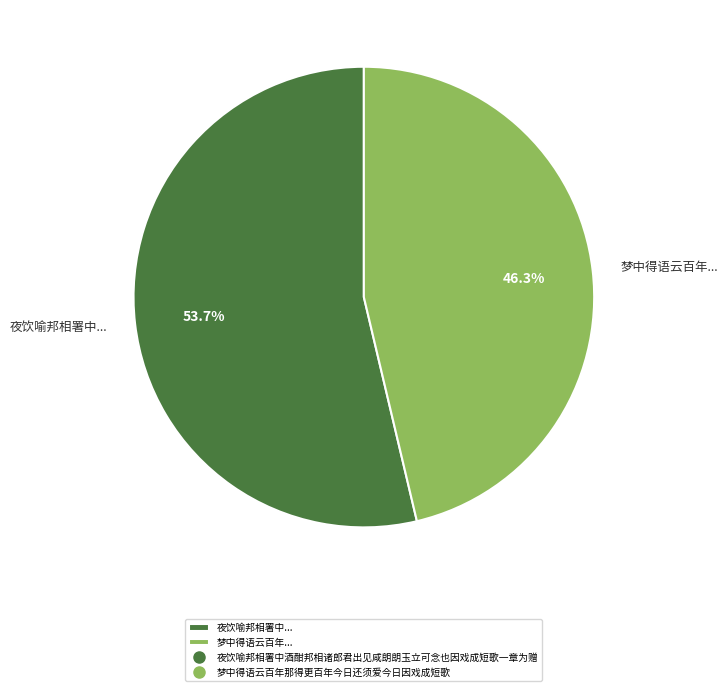

Rank the categories by value from lowest to highest.

梦中得语云百年..., 夜饮喻邦相署中...